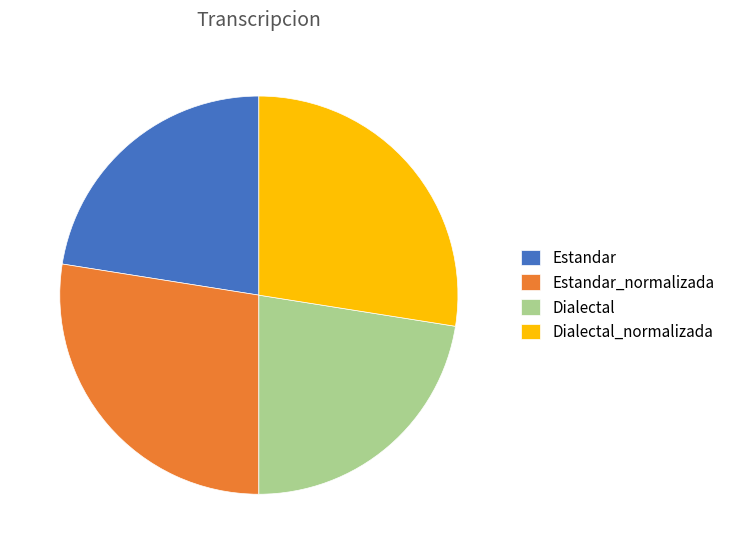

Does Dialectal represent more than half of the total?

No